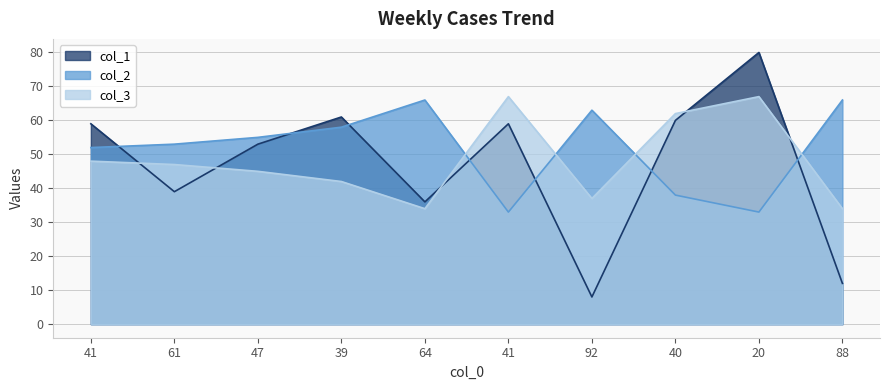

True or false: col_3 and col_1 cross at least once.

True